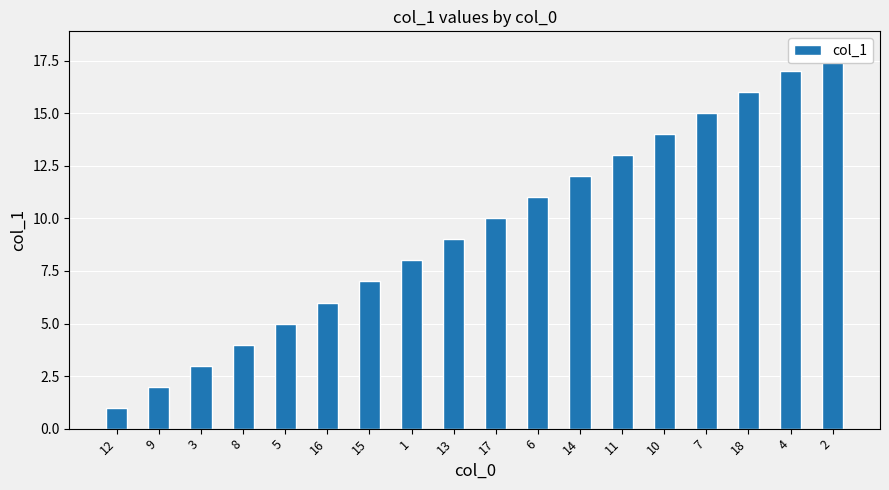

What is the label of the 11th bar from the right?

1